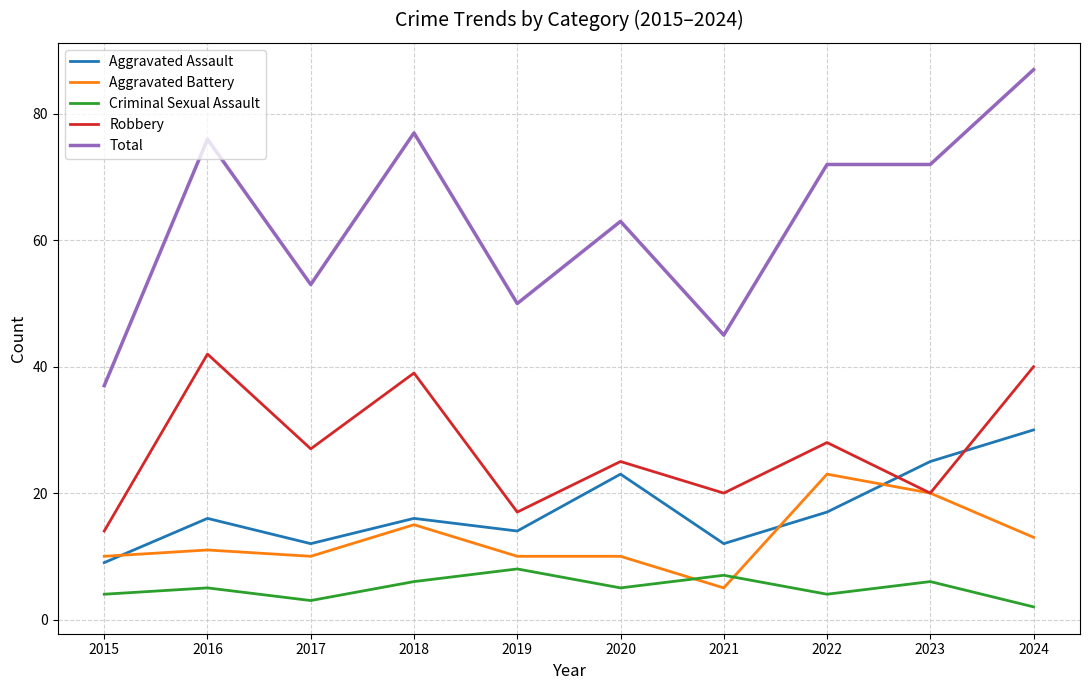

Rank the series by their maximum value, from lowest to highest.

Criminal Sexual Assault, Aggravated Battery, Aggravated Assault, Robbery, Total